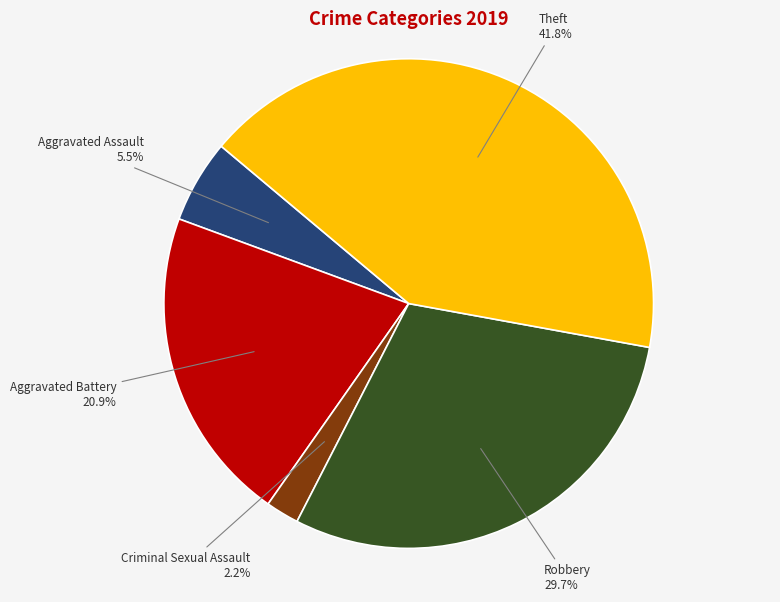

Does any single category account for the majority?

No